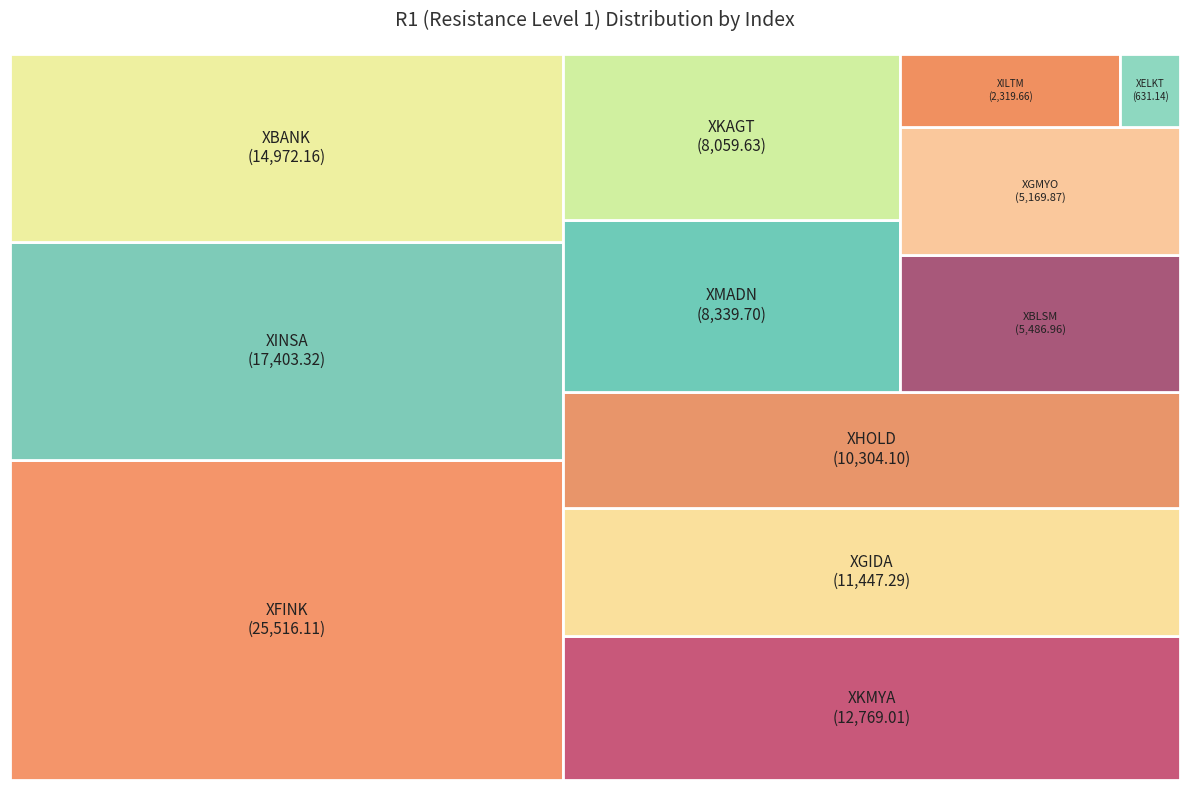

Count the number of slices in the pie.

12